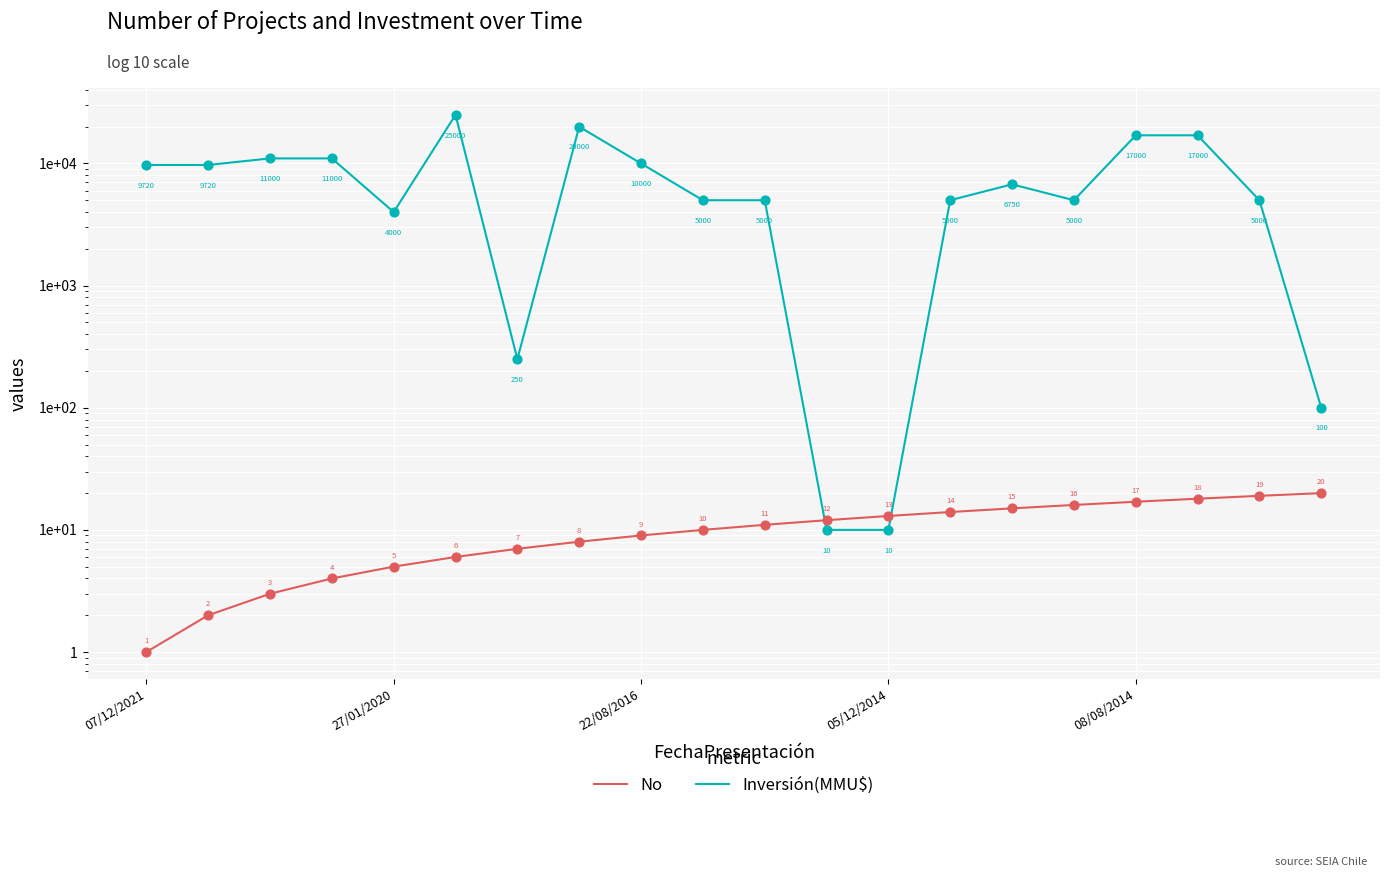

What are all the series names shown in the legend?

No, Inversión(MMU$)